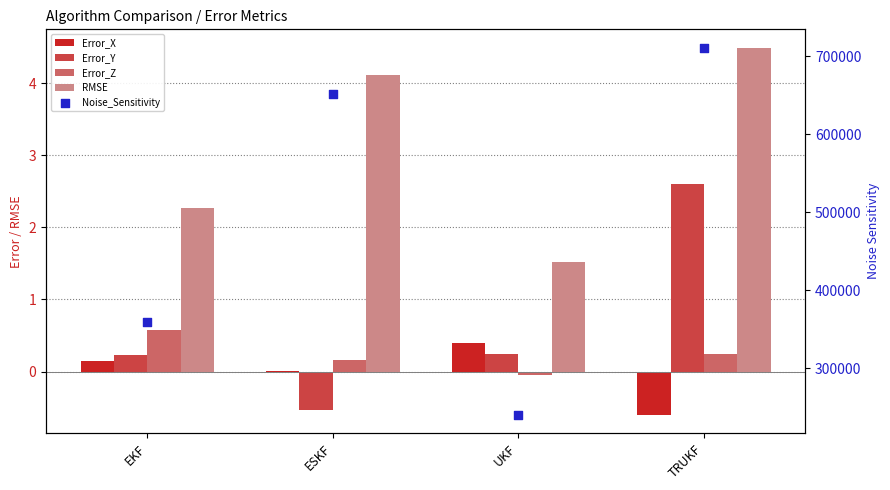

Which series has the largest total across all categories?

Noise_Sensitivity